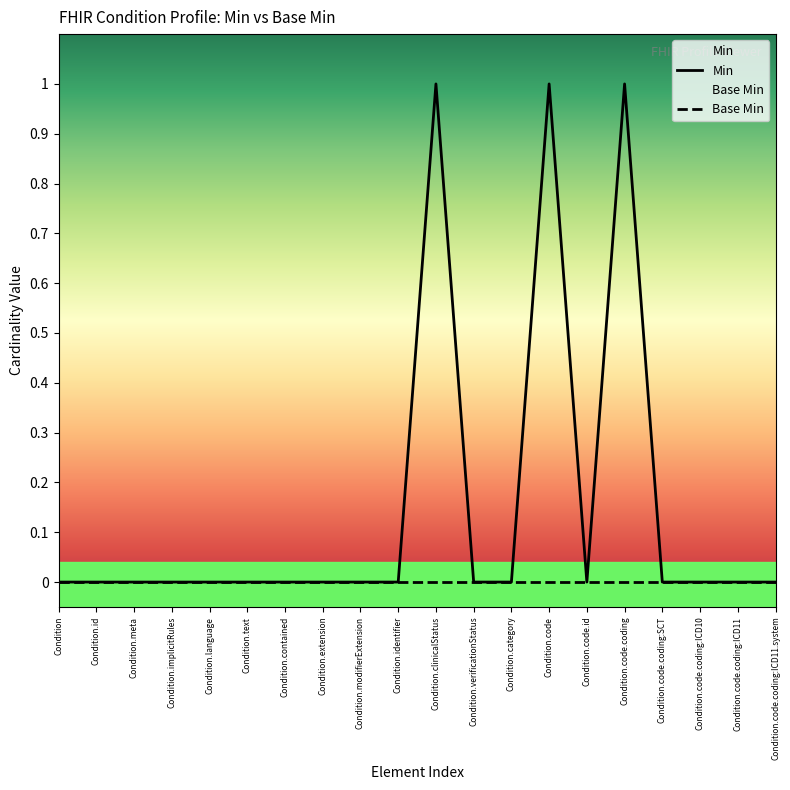

At which category is the sum across all series the highest?

Condition.clinicalStatus